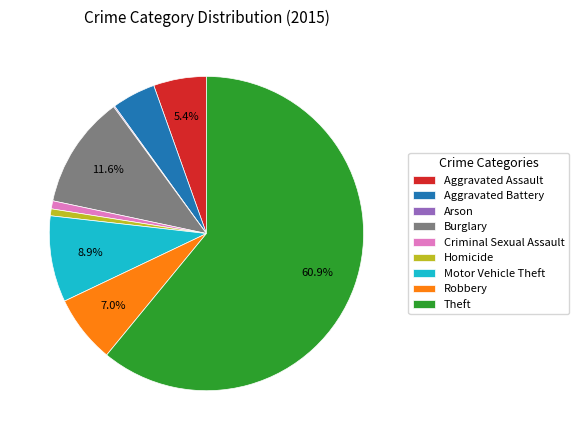

What is the largest slice in the pie chart?

Theft